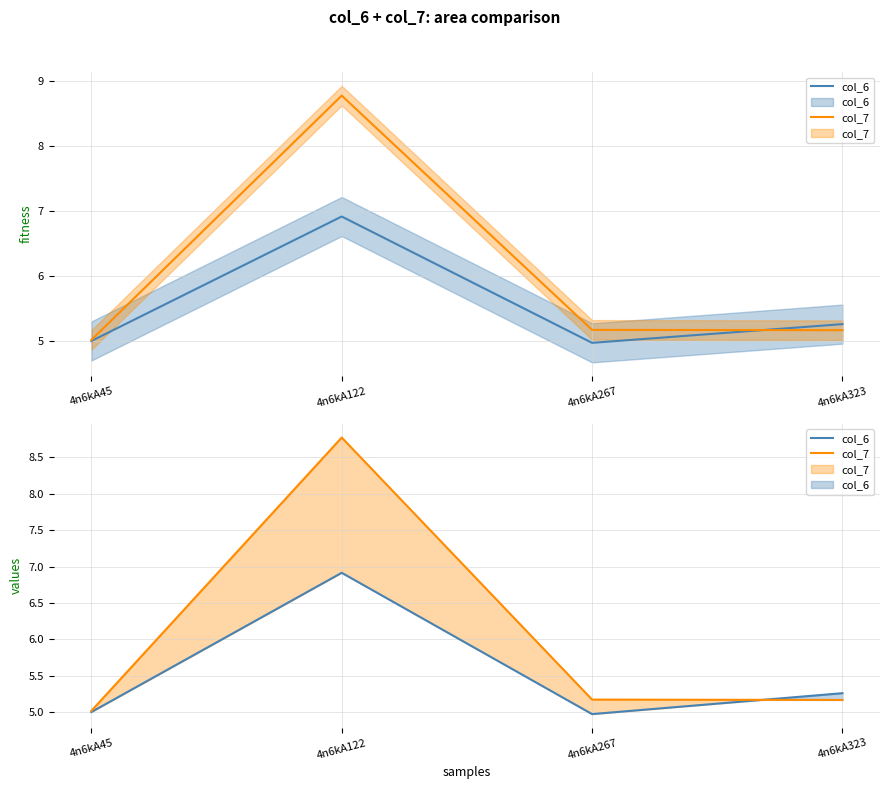

What is the sum of all col_7 values?

24.1